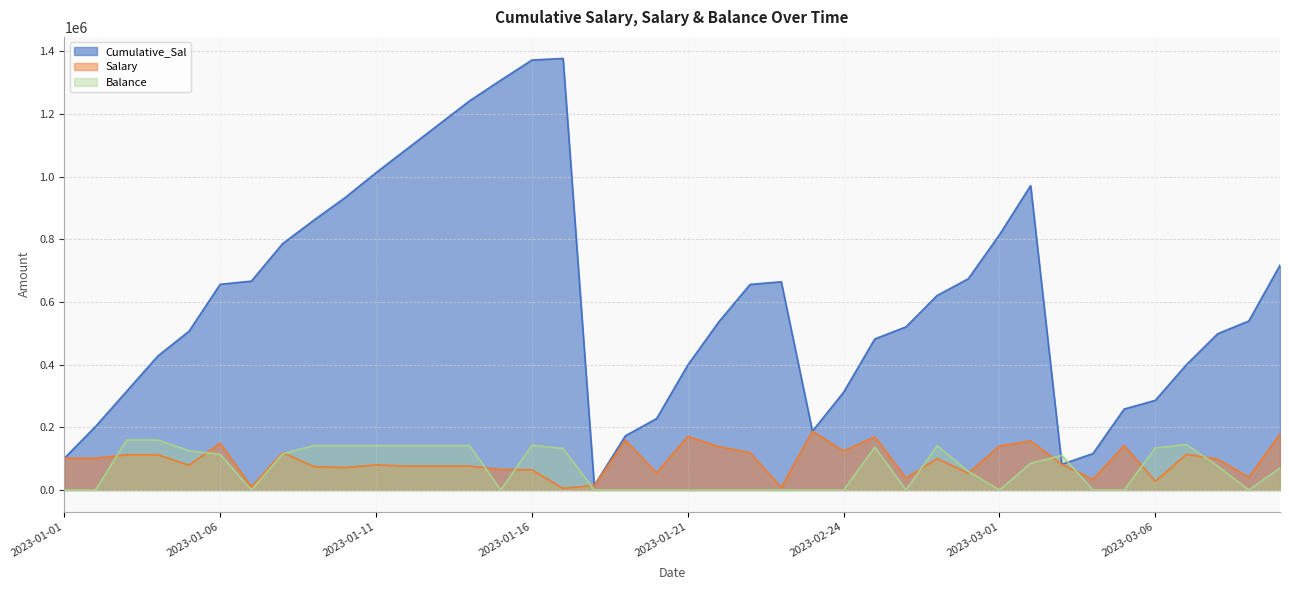

What is the total value across all series at 2023-01-01?

202697.8